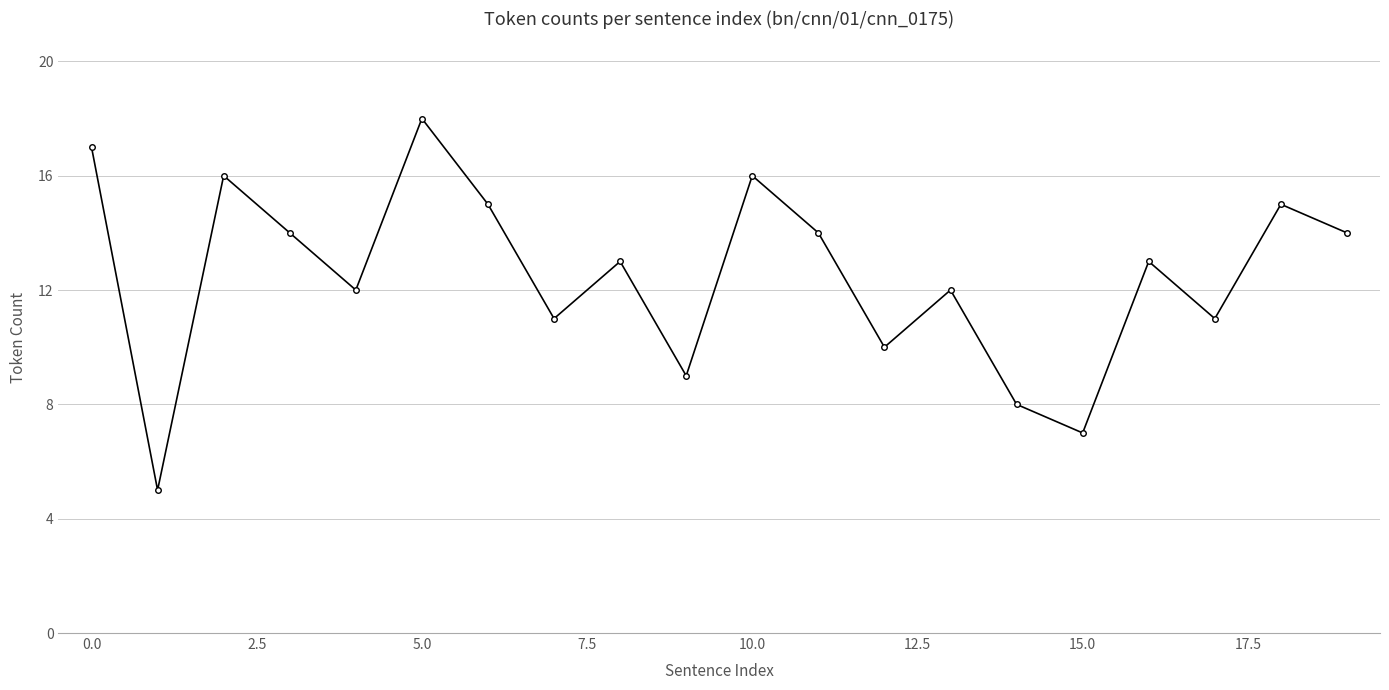

What is the value of the 3rd point from the left?

16